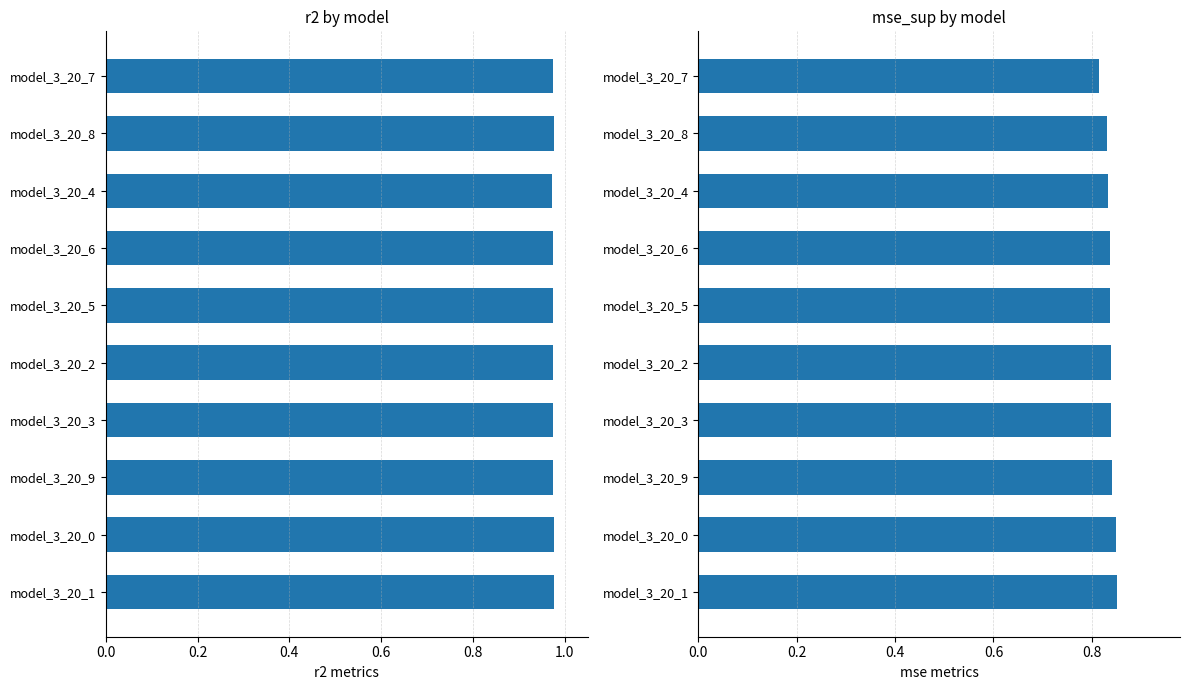

Does the chart contain any negative values?

No